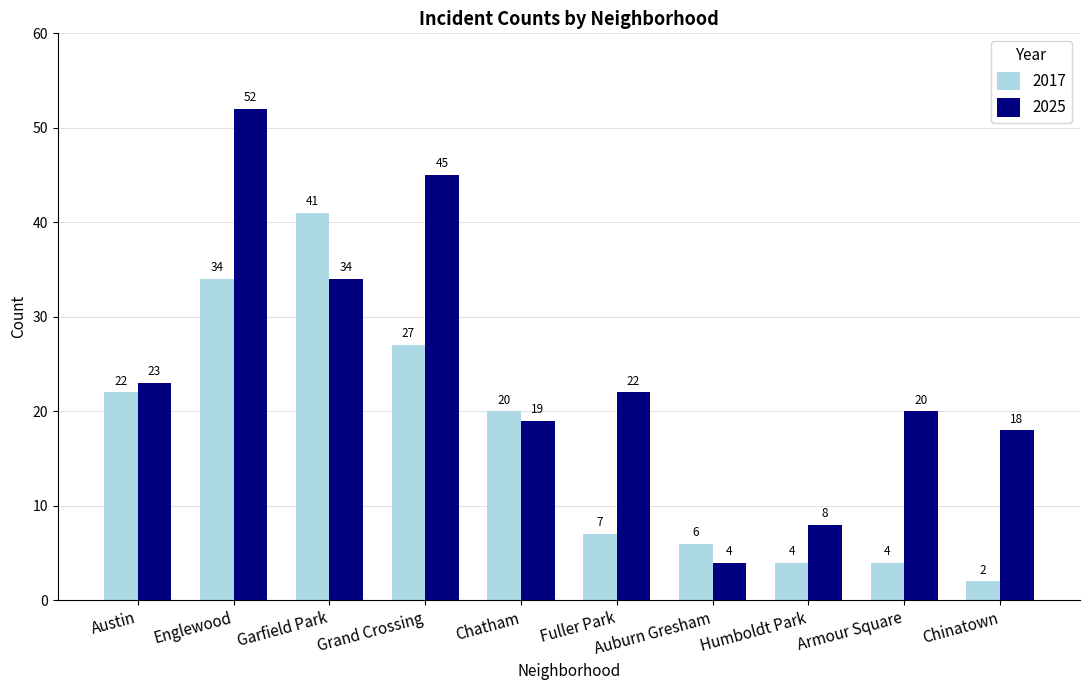

At which label does 2017 reach its peak?

Garfield Park